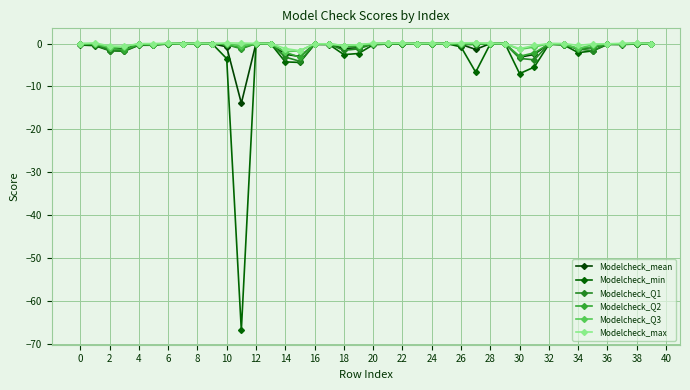

How many categories are shown in the chart?

40